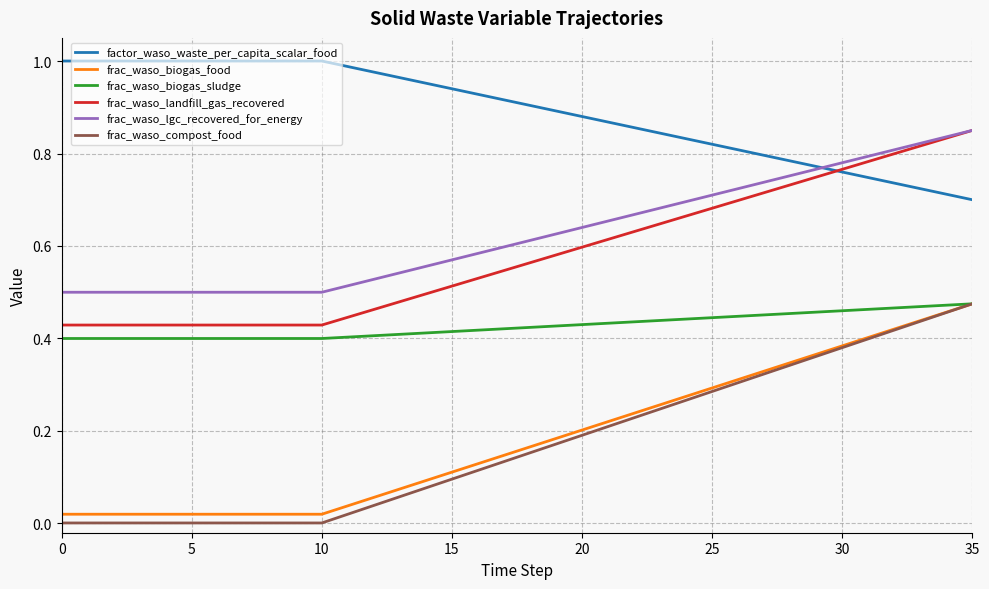

How many frac_waso_biogas_sludge values are between 0 and 1?

36